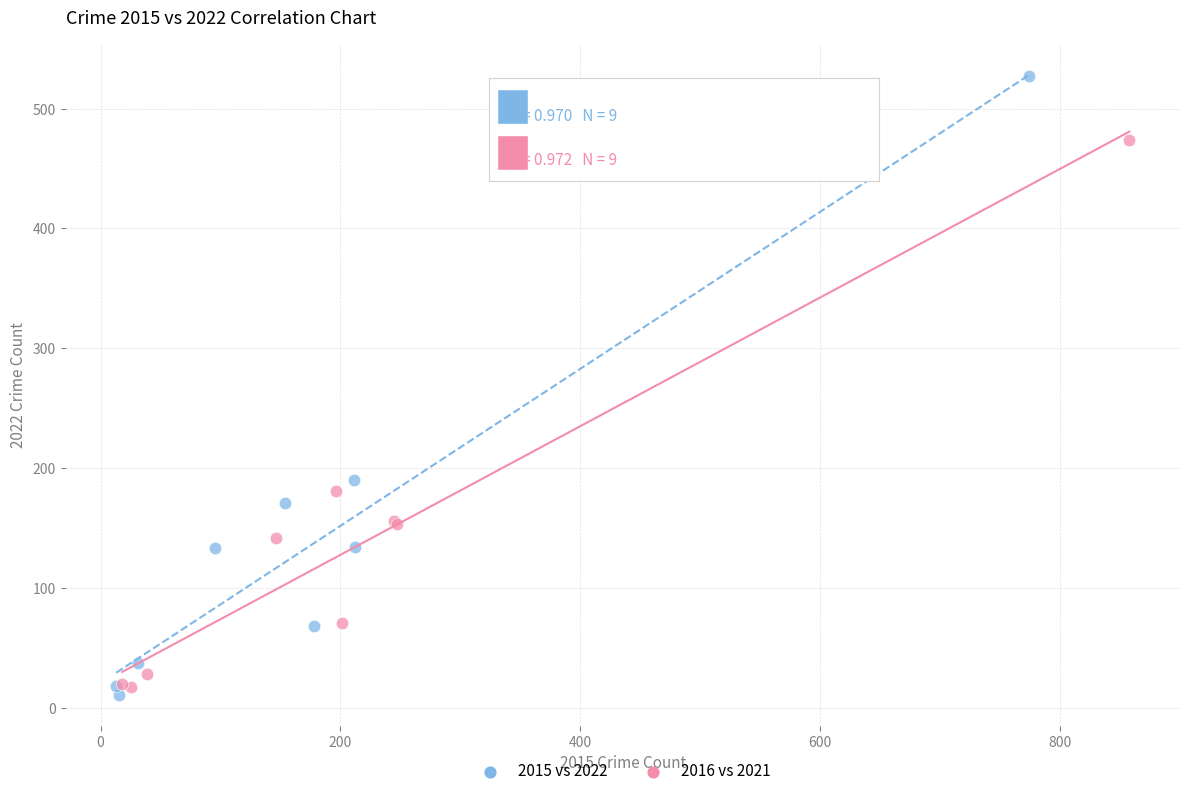

Which series has the largest Y range (max minus min)?

2015 vs 2022